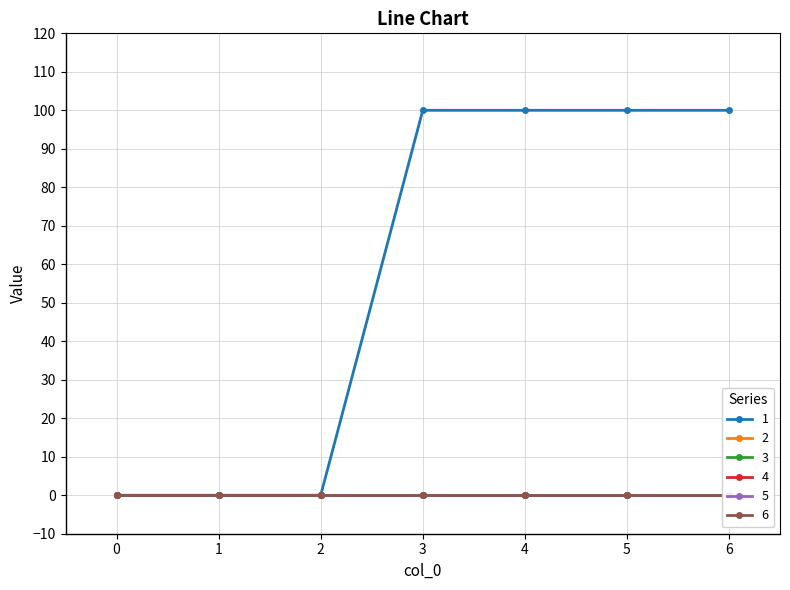

How many lines are shown in the chart?

6